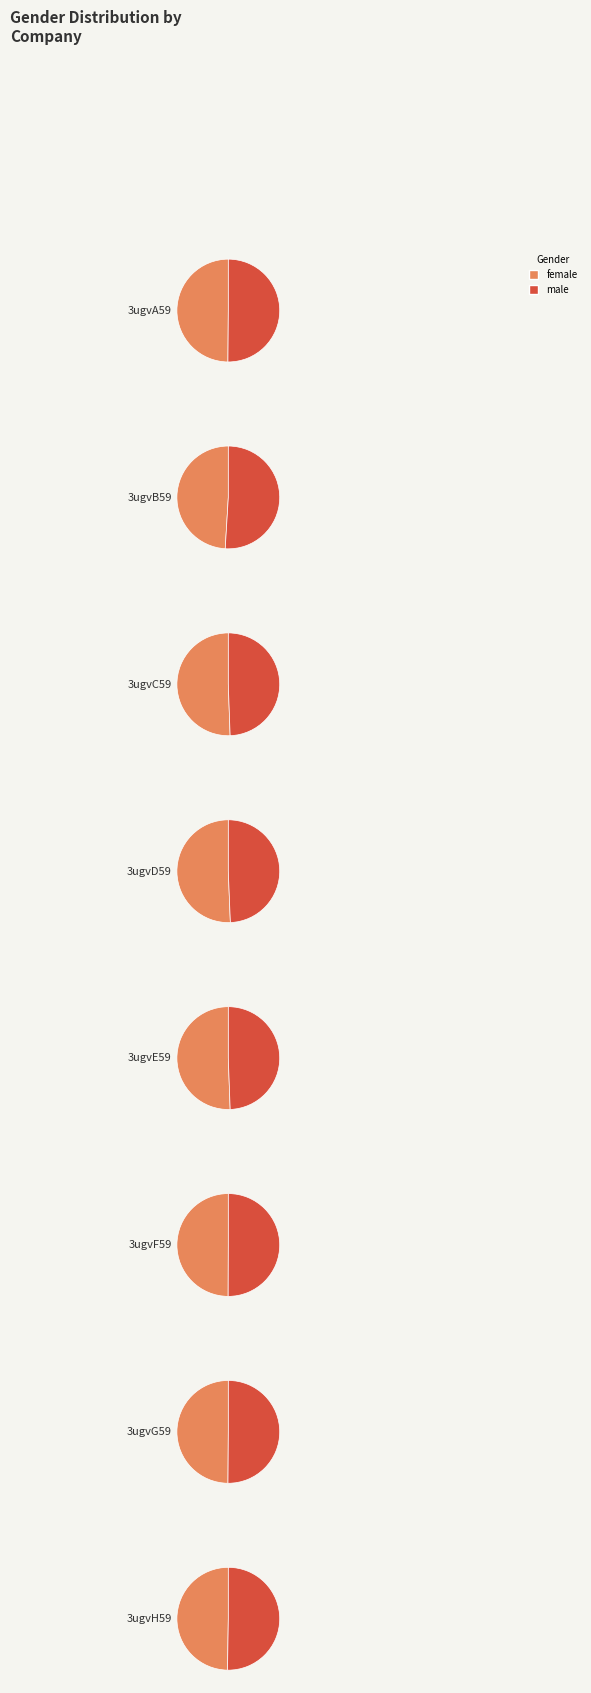

Is 3ugvC59 the majority of the pie?

No